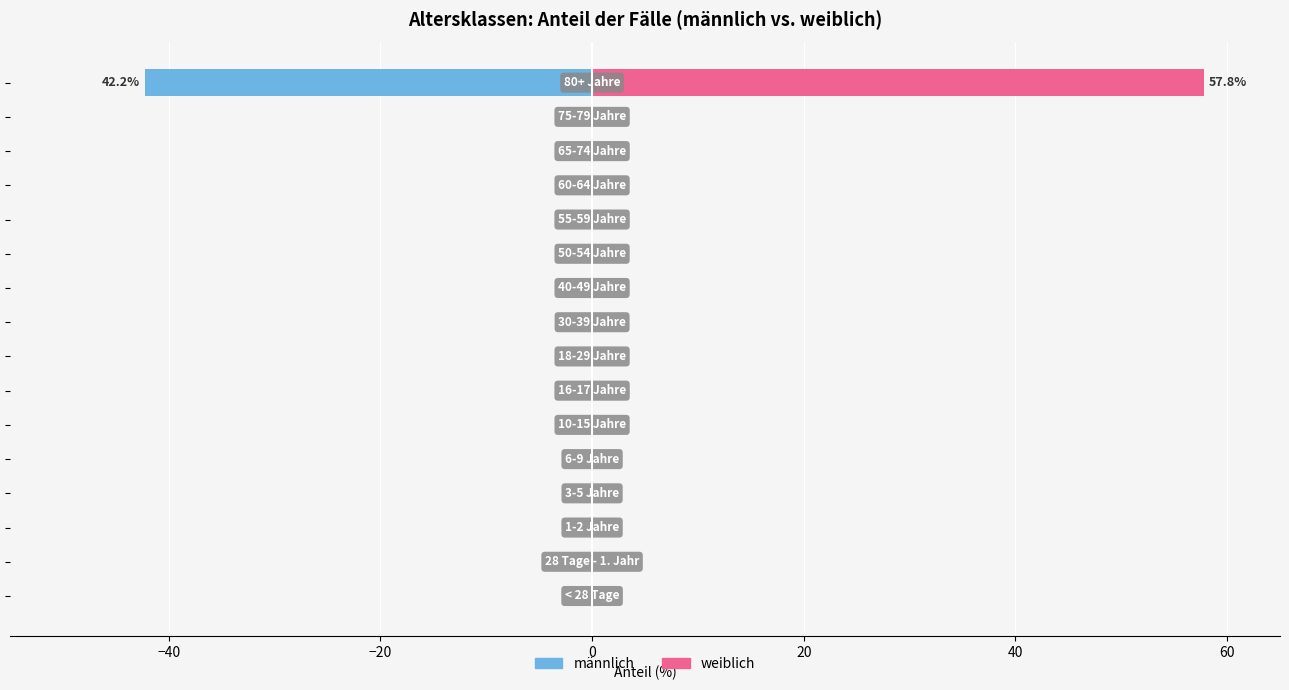

Does the chart contain stacked bars?

No